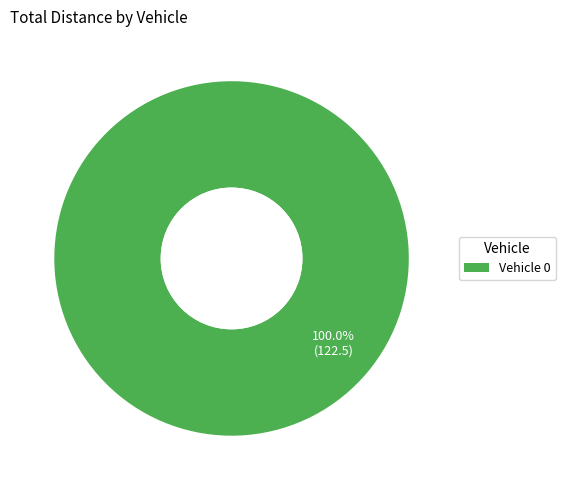

Is there a majority slice in this chart?

Yes